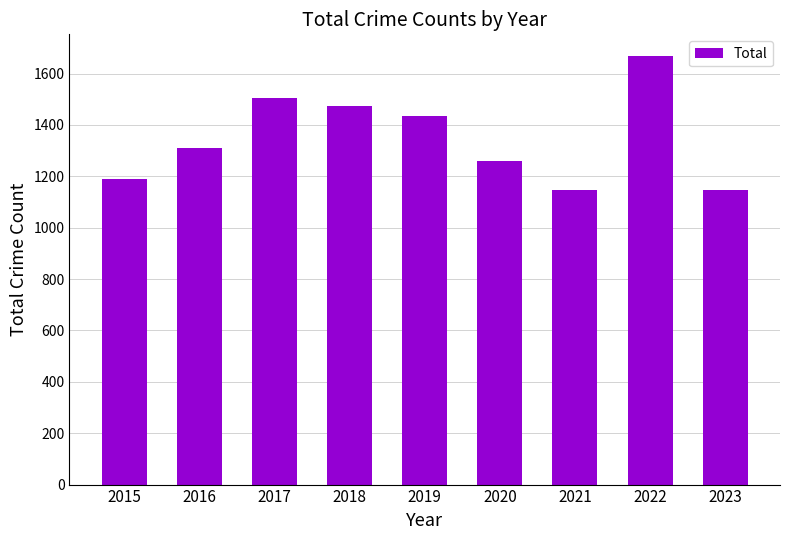

Is it true that the value at 2023 is 1145?

True